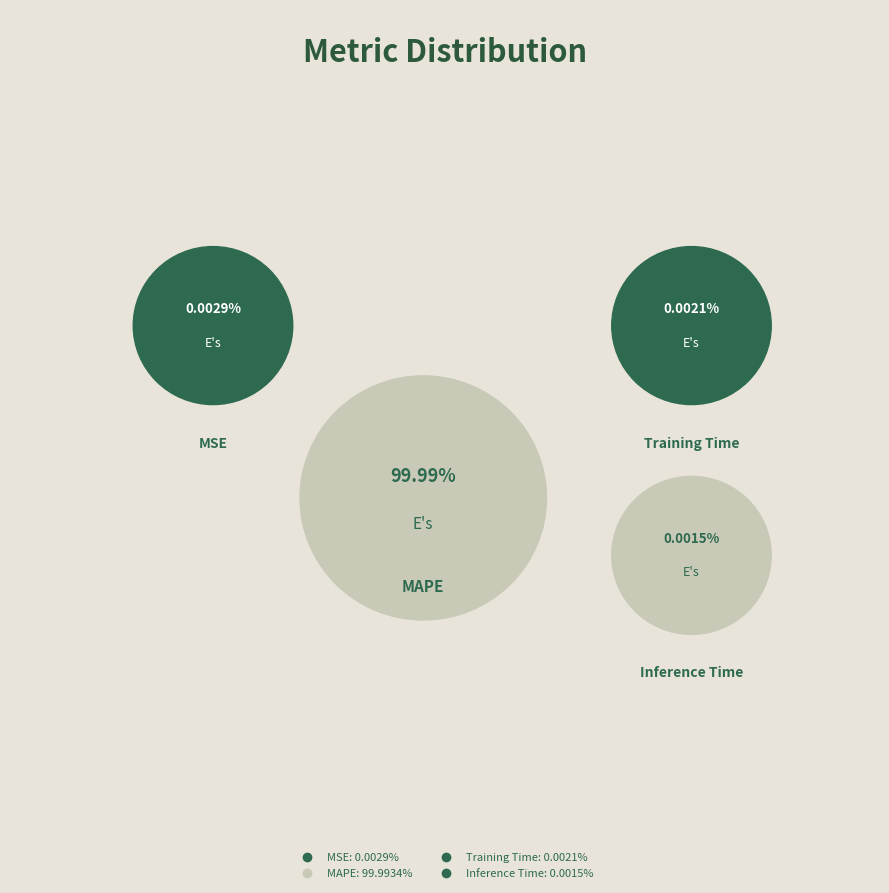

Do Inference Time and MSE together represent more than half of the pie?

No